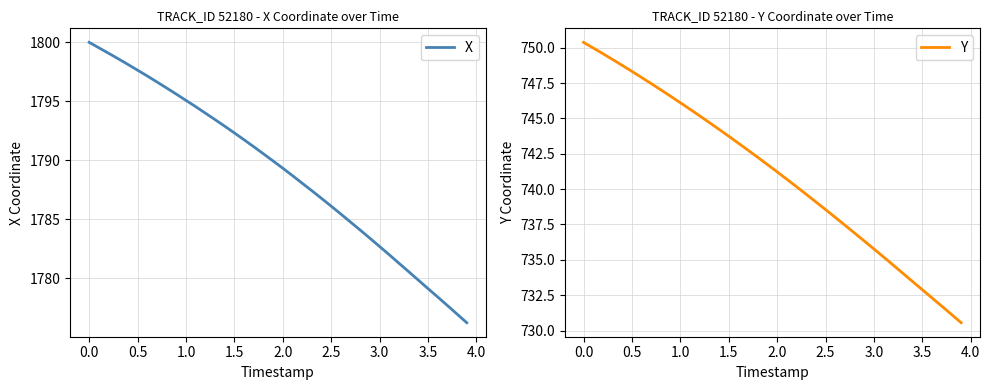

What is the highest value of the X series?

1800.0